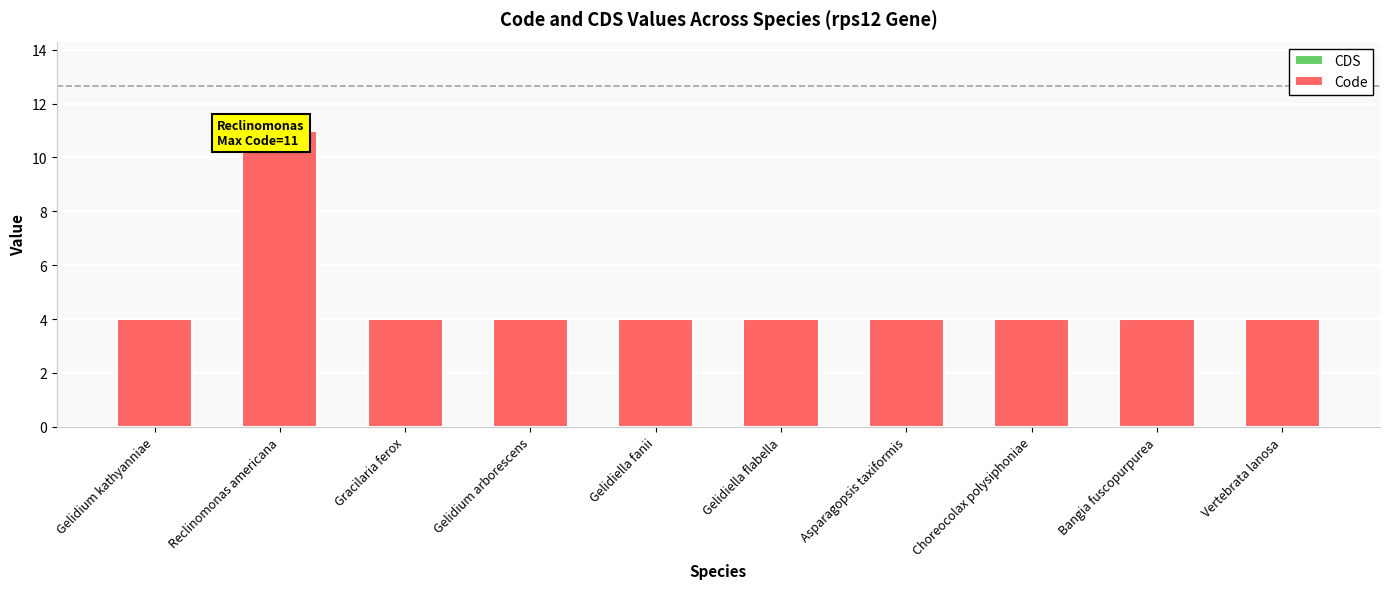

How many series are shown in this chart?

1